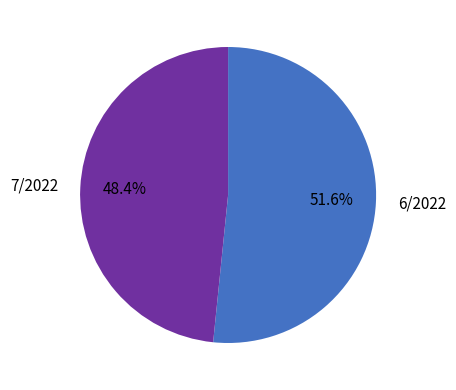

Which category has the smallest portion of the pie?

7/2022